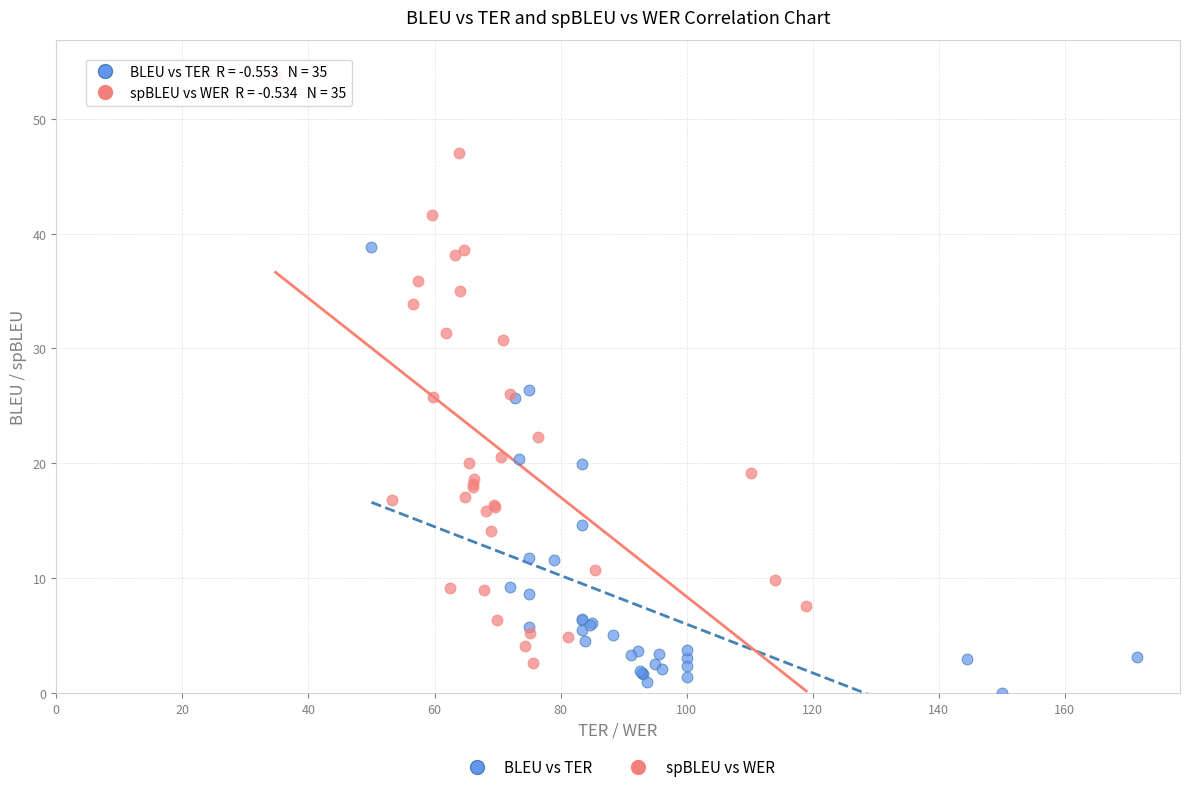

Which series reaches the minimum Y coordinate?

BLEU vs TER